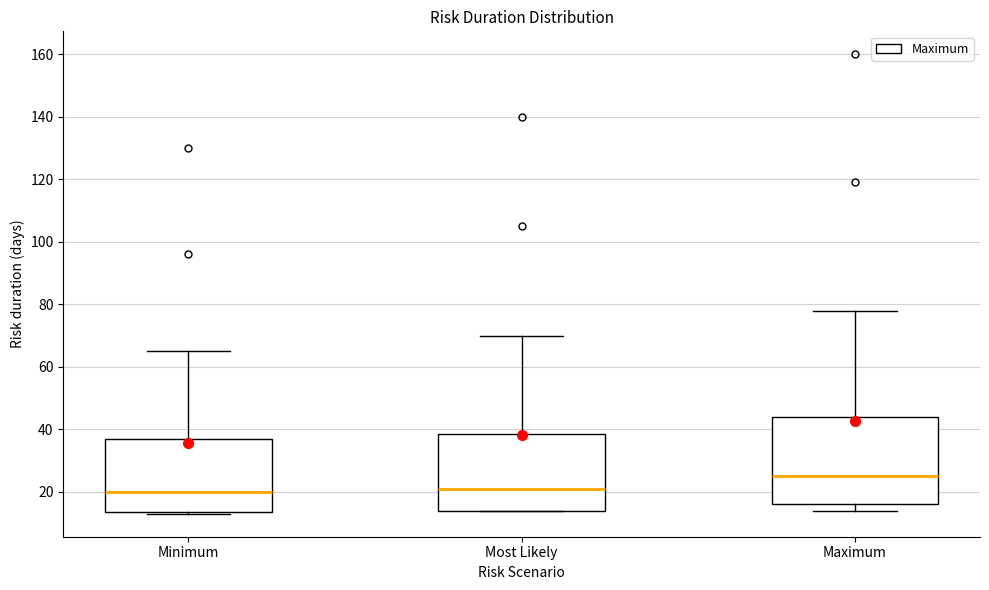

Where is the lower edge of the box for Maximum on the y-axis? The values are not printed on the chart, so give them approximately, as read against the axis.

16